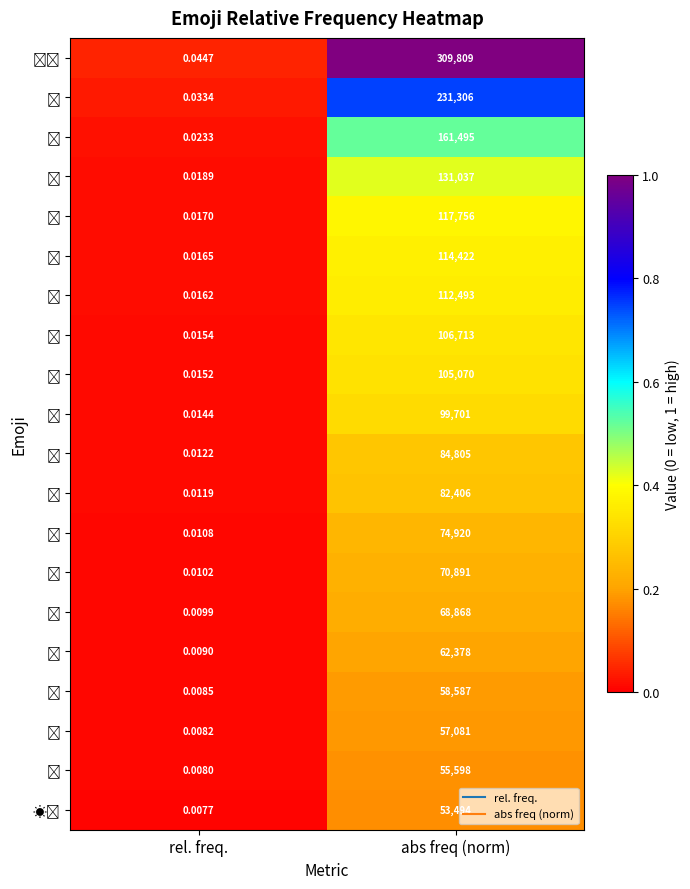

Which label corresponds to the largest value in the chart?

abs freq (norm)